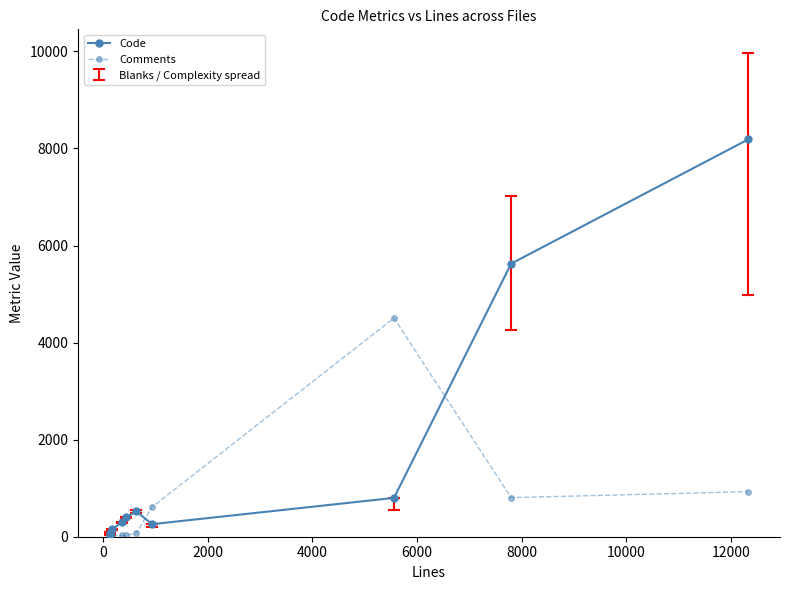

Which series has the widest spread of values?

Code